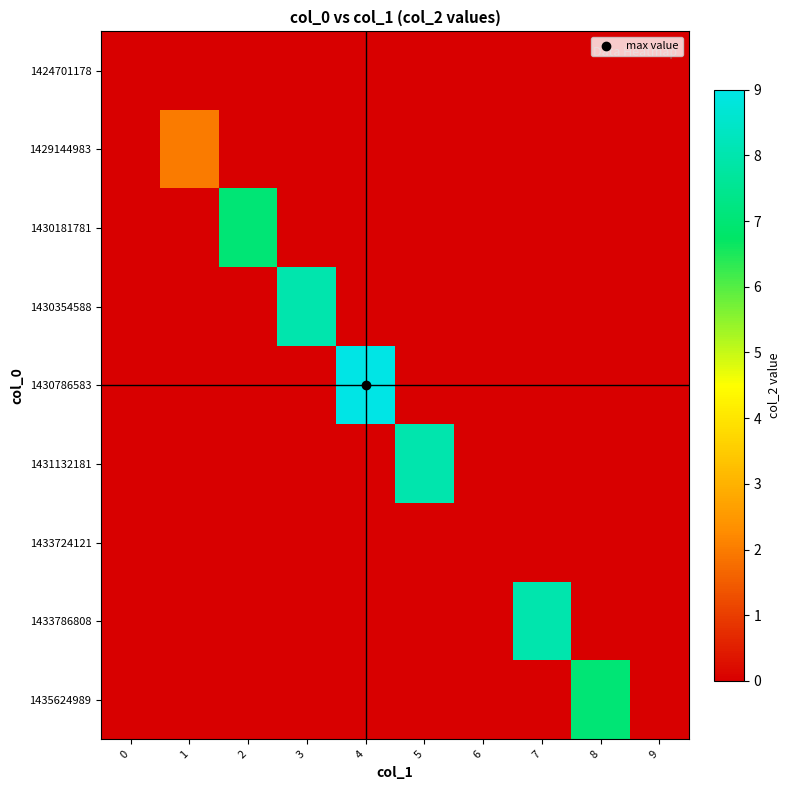

What is the spread (max minus min) of values at 7?

8